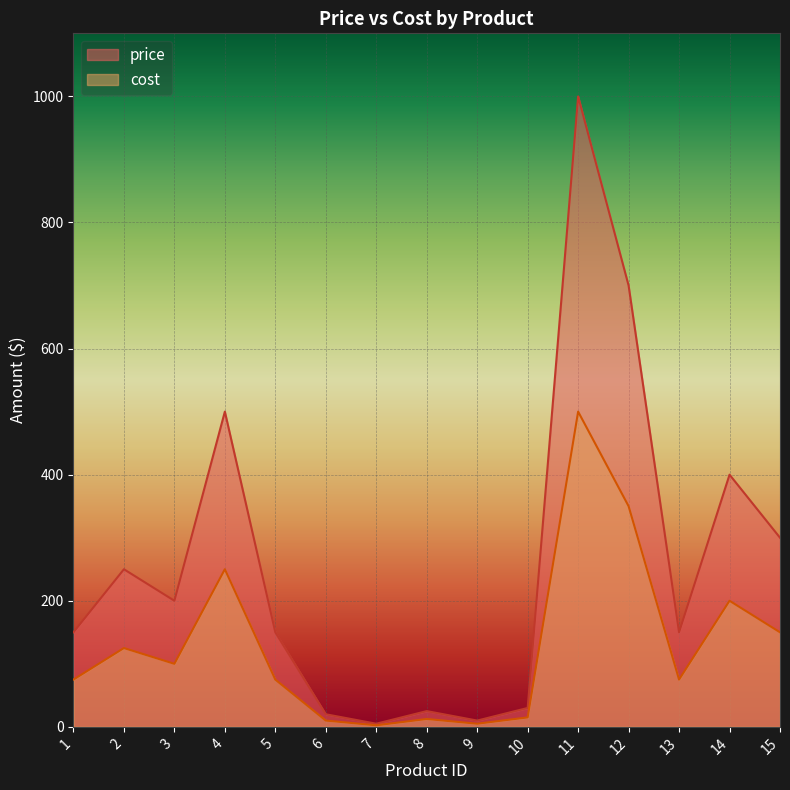

Does the chart display data point markers on the line(s)?

No